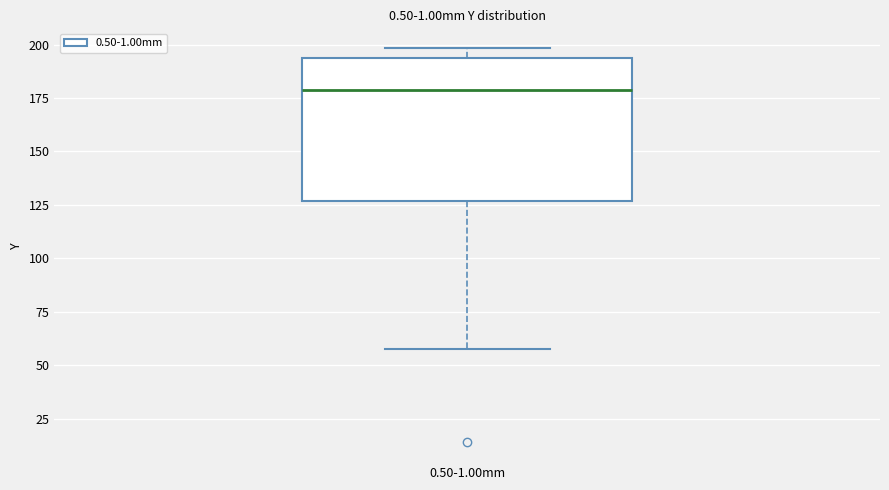

Transcribe this box plot: give where the median line is, the range the box spans, and where the two whiskers end, as read against the y-axis. The values are not printed on the chart, so give them approximately, as read against the axis.

median 180, box 125 to 195, whiskers 60 to 200